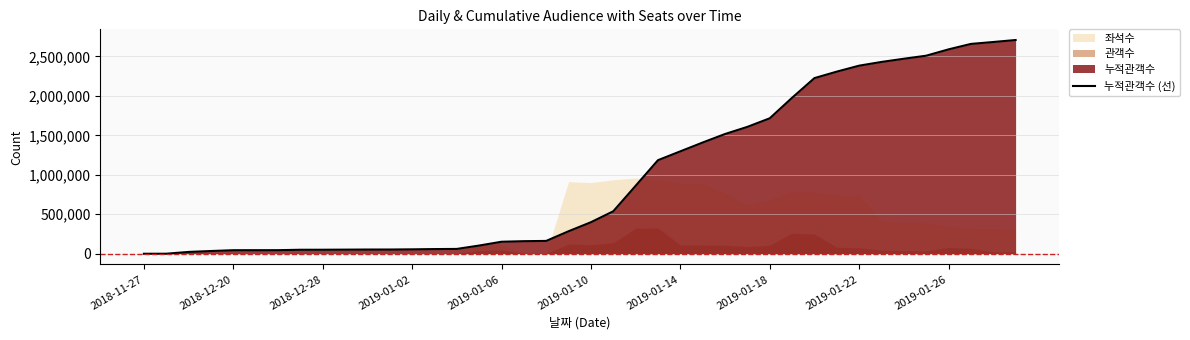

Where is the data nearest to the value 1353500?

25